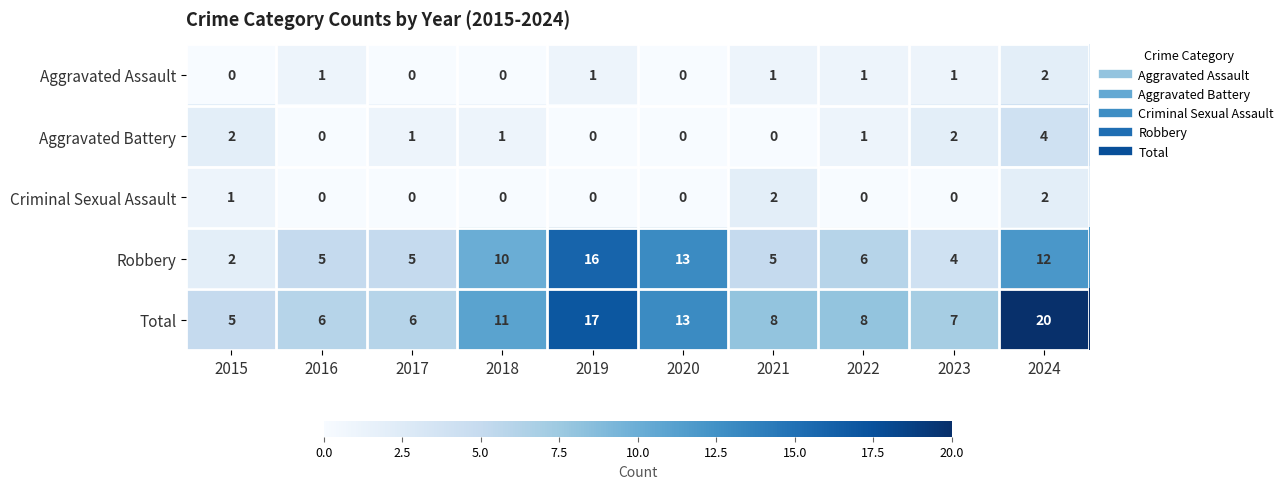

Count the Criminal Sexual Assault values in the range 0 to 1.

8